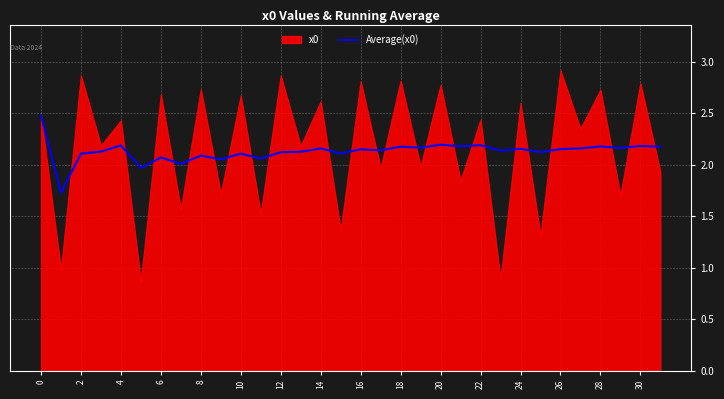

The value of Average(x0) at 0 is 4.4. True or false?

False